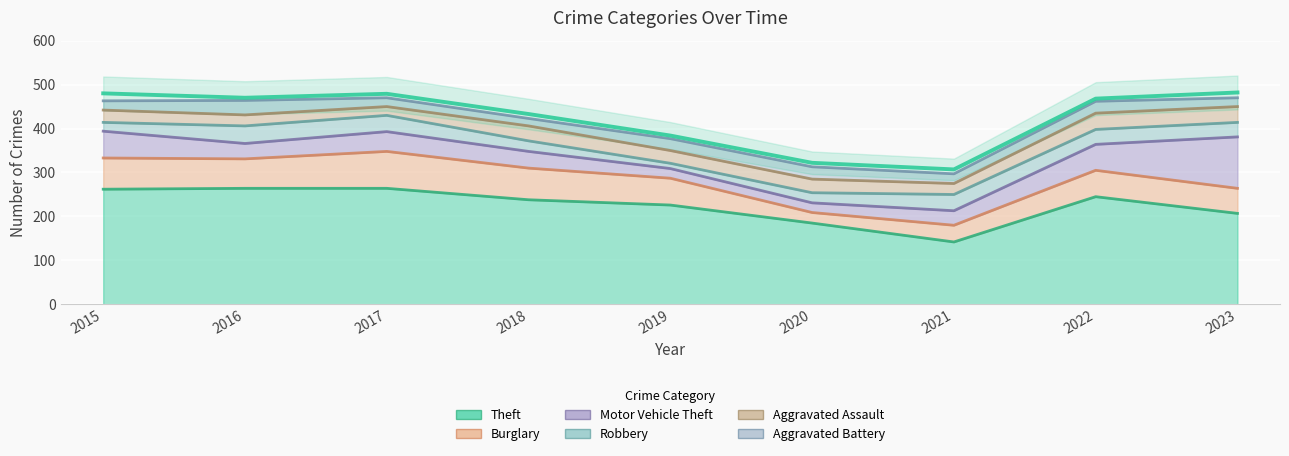

At how many categories does at least one series exceed 42?

9